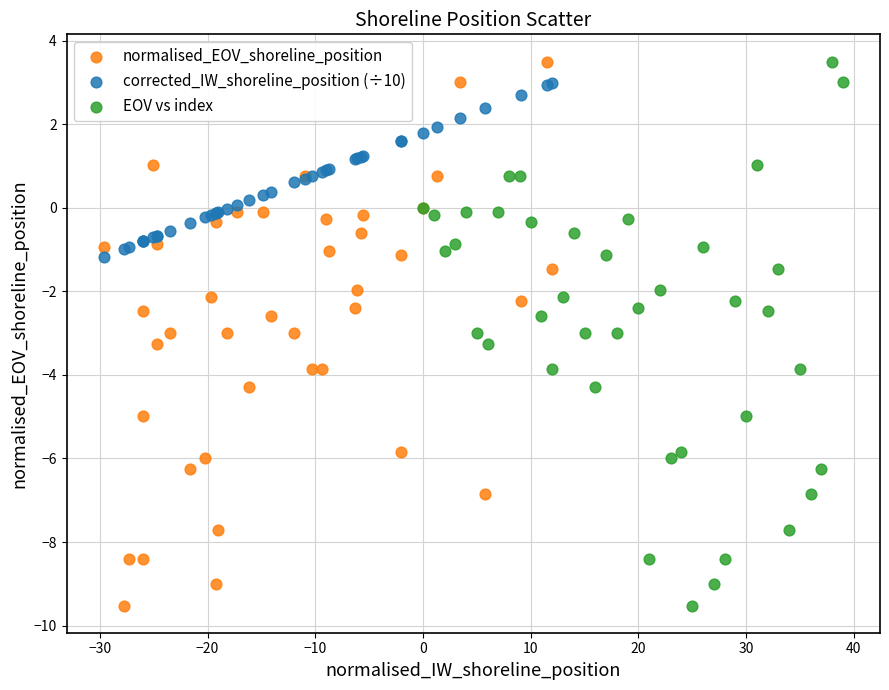

What are all the series names shown in the legend?

normalised_EOV_shoreline_position, corrected_IW_shoreline_position (÷10), EOV vs index